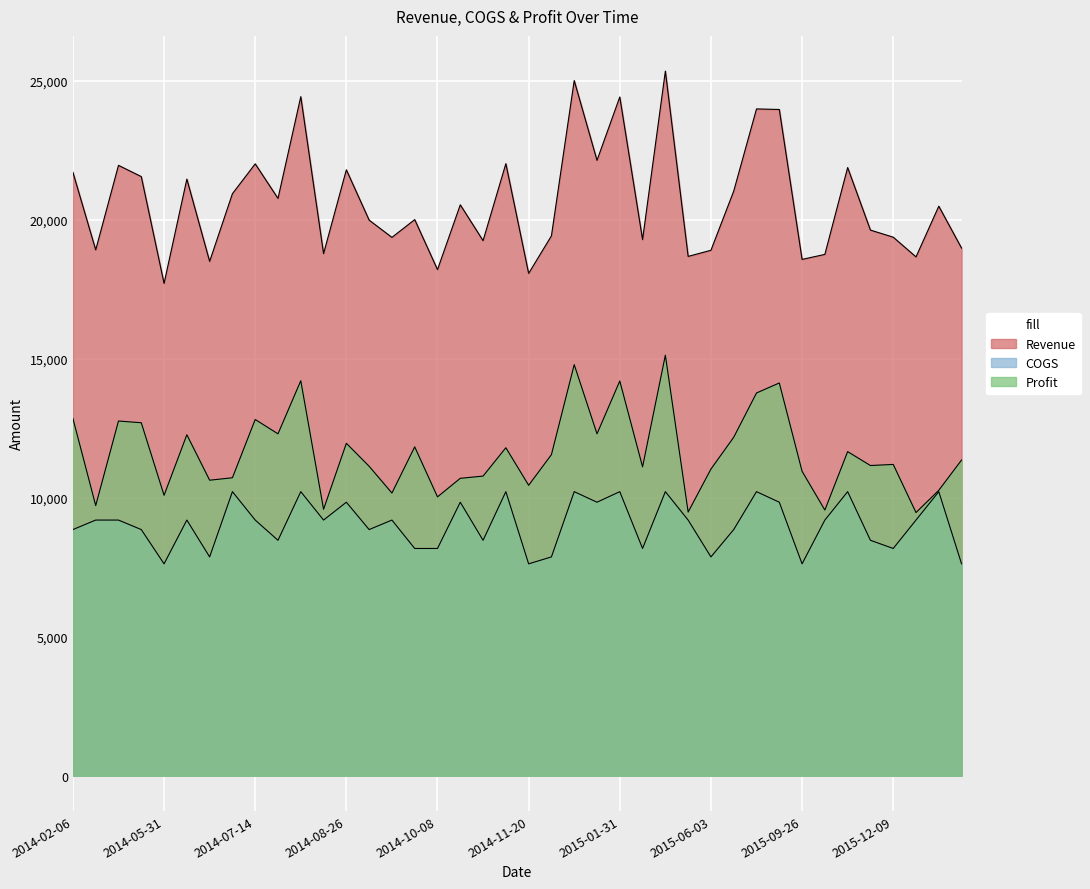

Which series changed the most between 2014-06-19 and 2014-10-08?

Profit